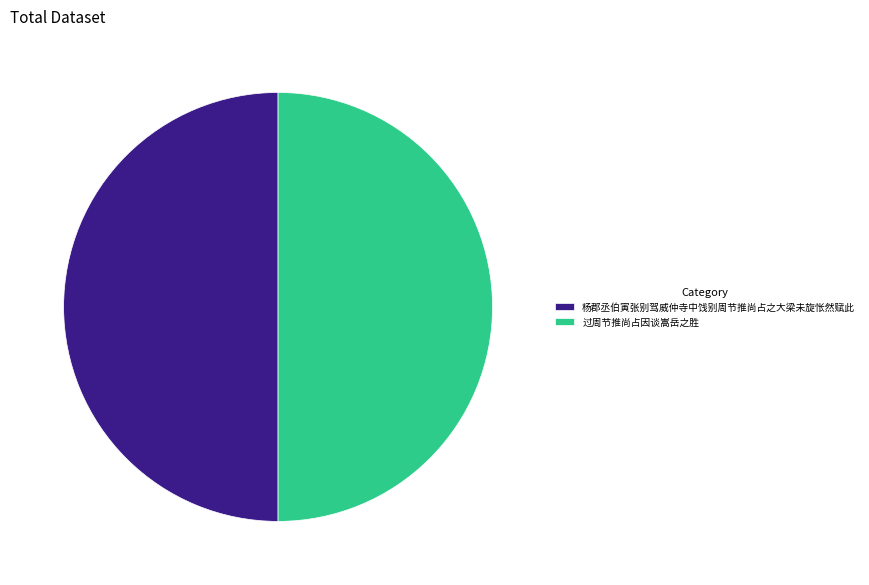

What is the ratio of the value at 过周节推尚占因谈嵩岳之胜 to the value at 杨郡丞伯寅张别驾威仲寺中饯别周节推尚占之大梁未旋怅然赋此?

1.0